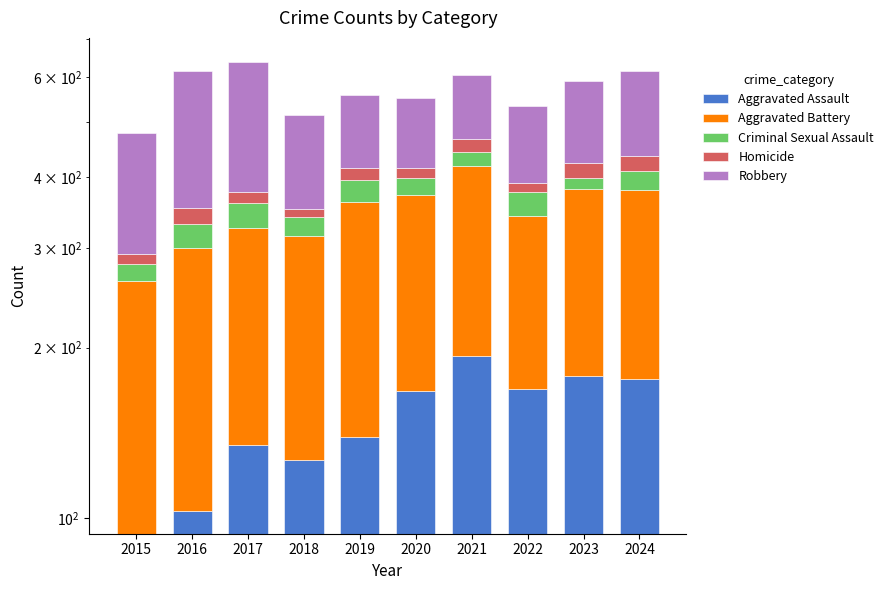

What is the average value of the Aggravated Battery series?

197